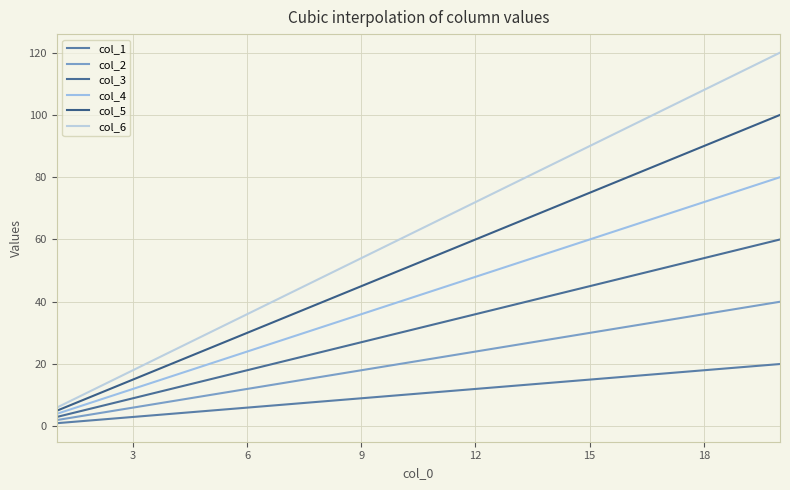

True or false: col_4 and col_5 intersect in this chart.

False